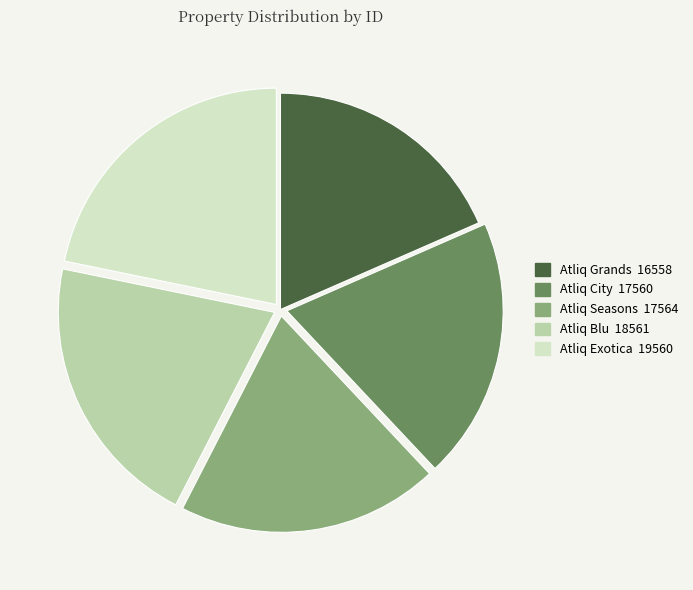

What is the smallest slice in the pie chart?

Atliq Grands